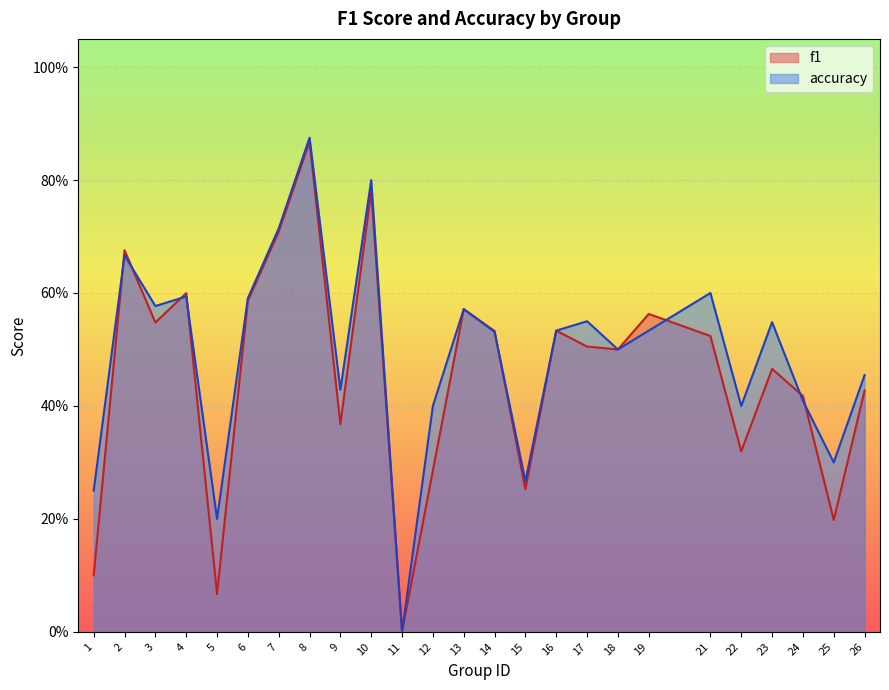

Rank the series by their average value, from highest to lowest.

accuracy, f1